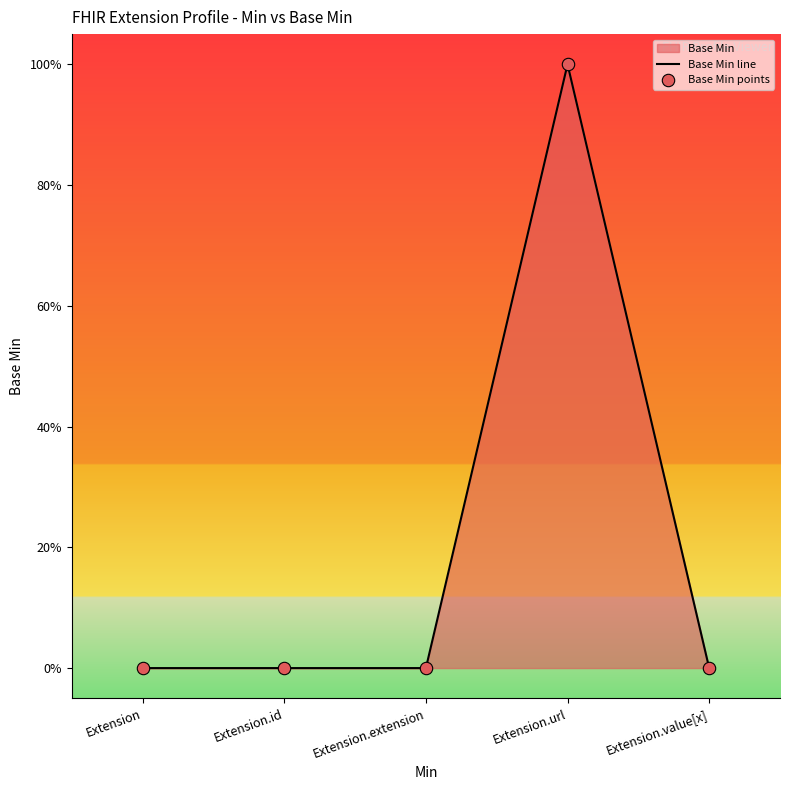

At how many categories does at least one series exceed 0?

1